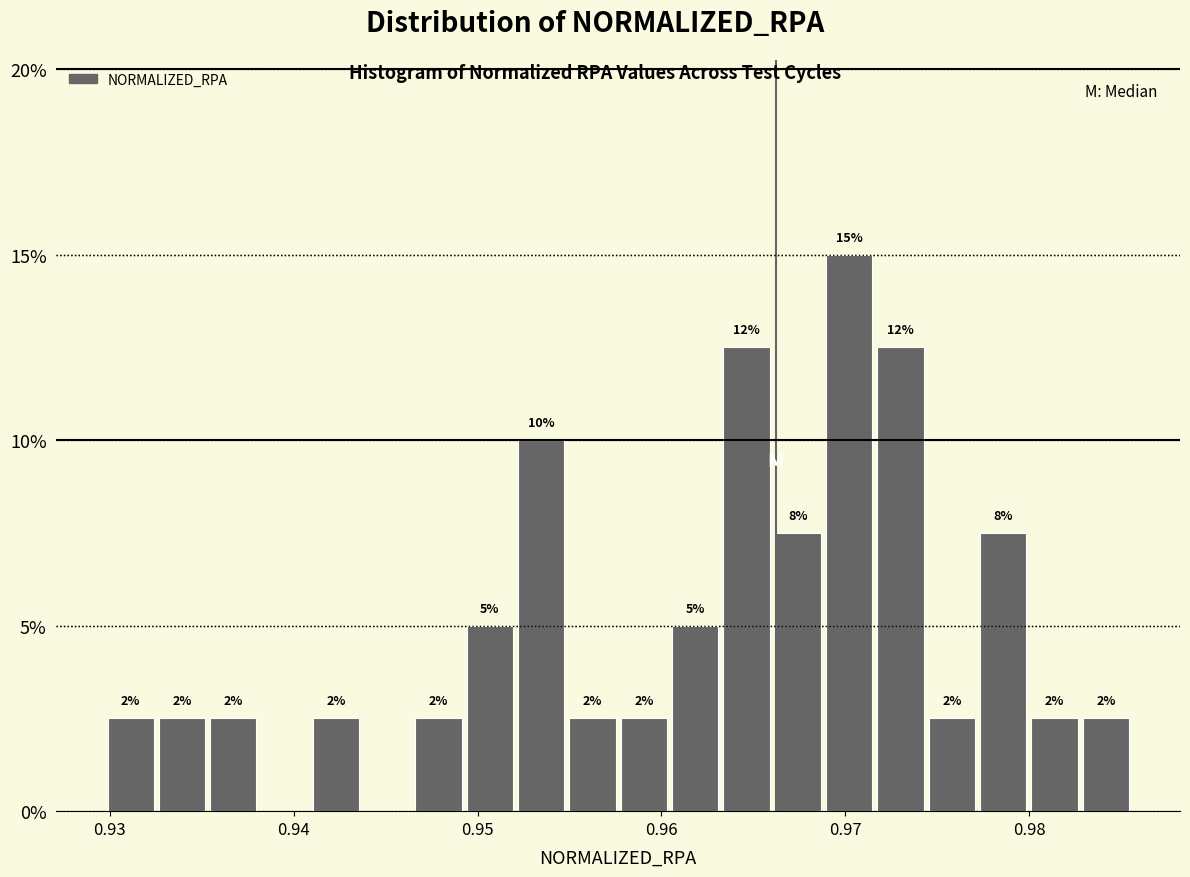

Around what value on the x-axis is the tallest bar? Give the approximate position of its centre, as read against the axis.

0.970